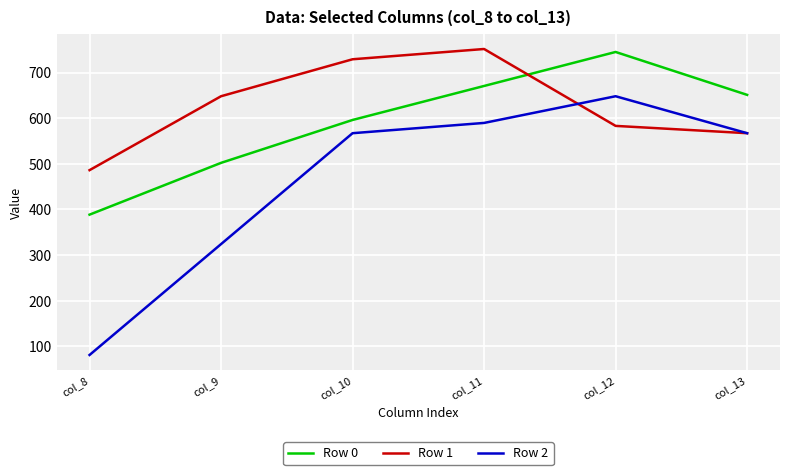

Is it true that Row 1 equals 310.1 at col_11?

False